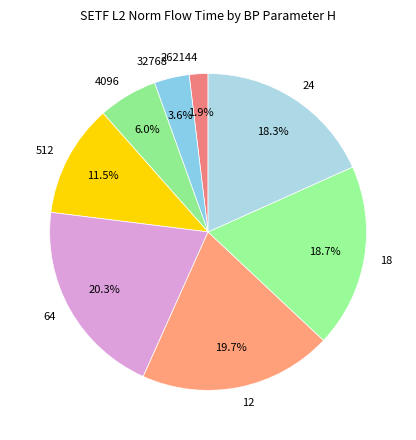

What is the ratio of the value at 512 to the value at 4096?

1.9